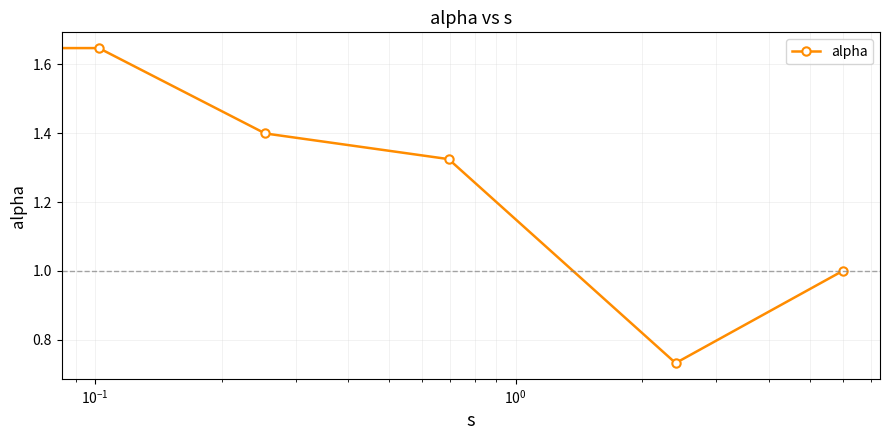

True or false: there are more than 1 points higher than both neighbors.

False